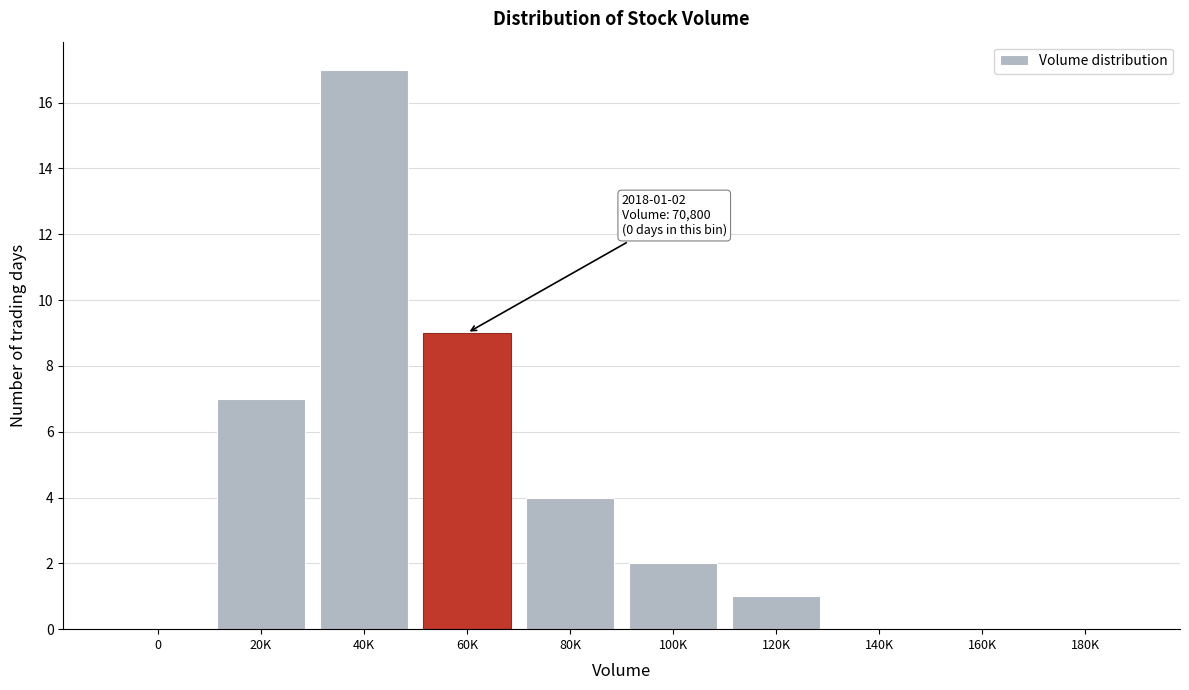

Reading left to right, extract all data points from this chart.

0=0	20K=7	40K=17	60K=9	80K=4	100K=2	120K=1	140K=0	160K=0	180K=0